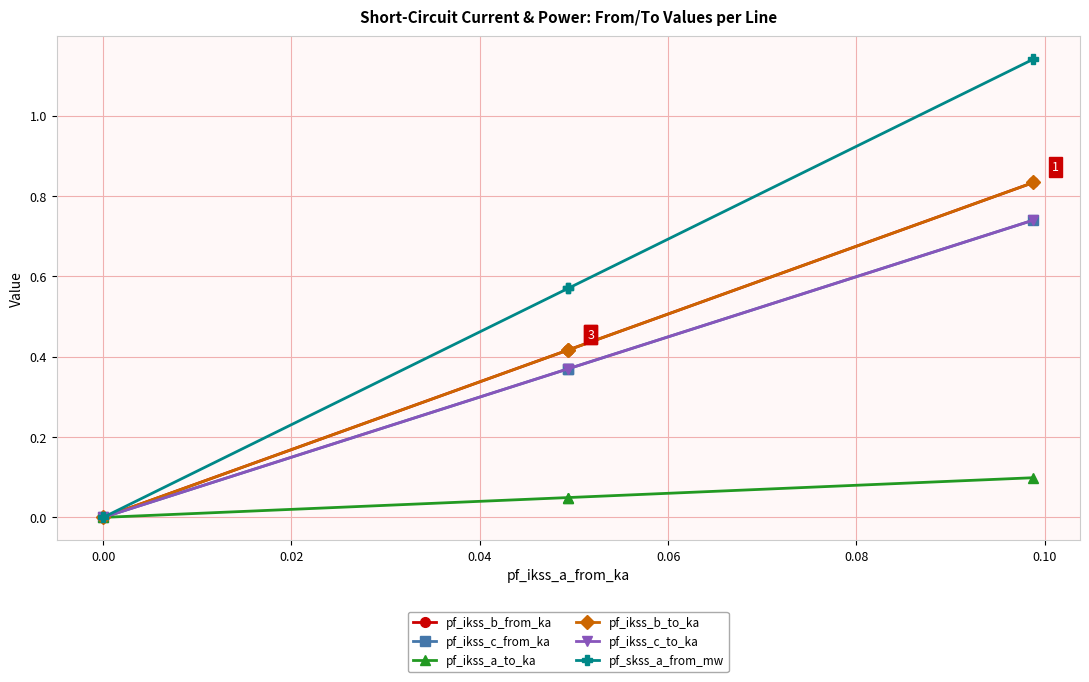

Does the chart have visible grid lines?

Yes